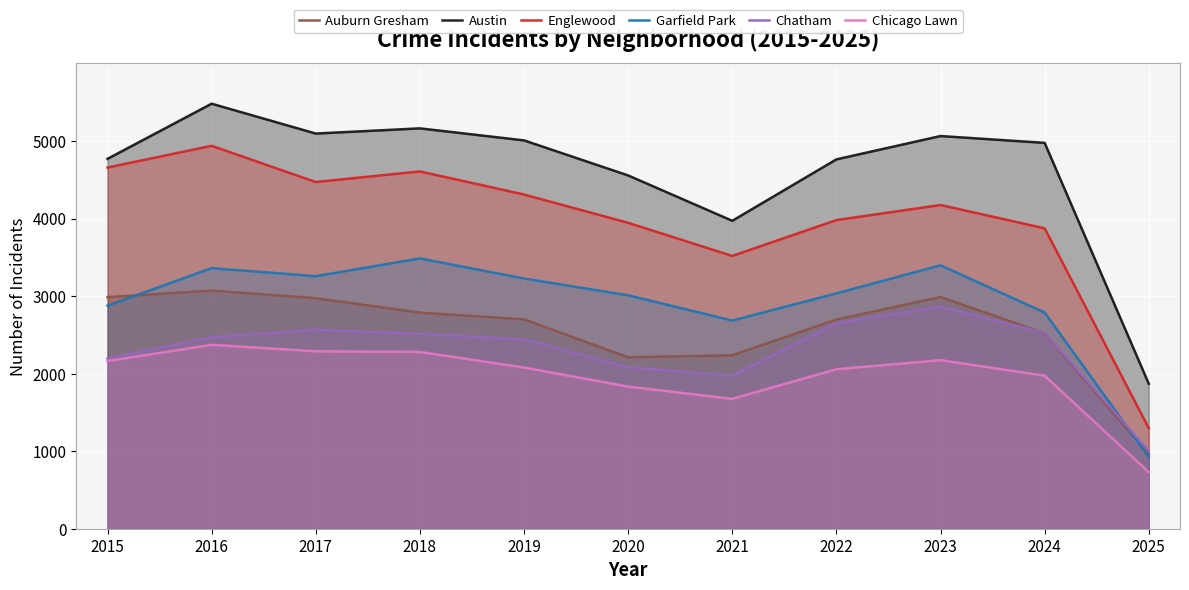

What is the average value of the Chatham series?

2298